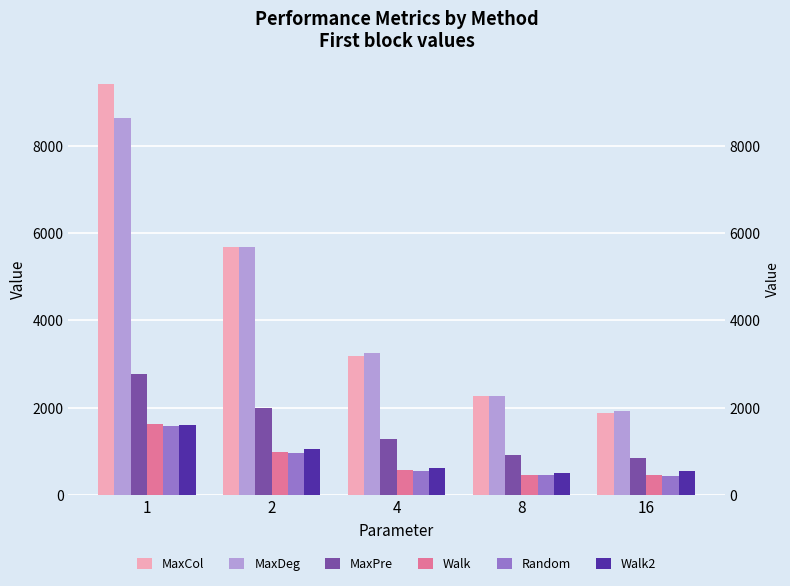

What is the difference between the highest and lowest values at 4?

2698.5